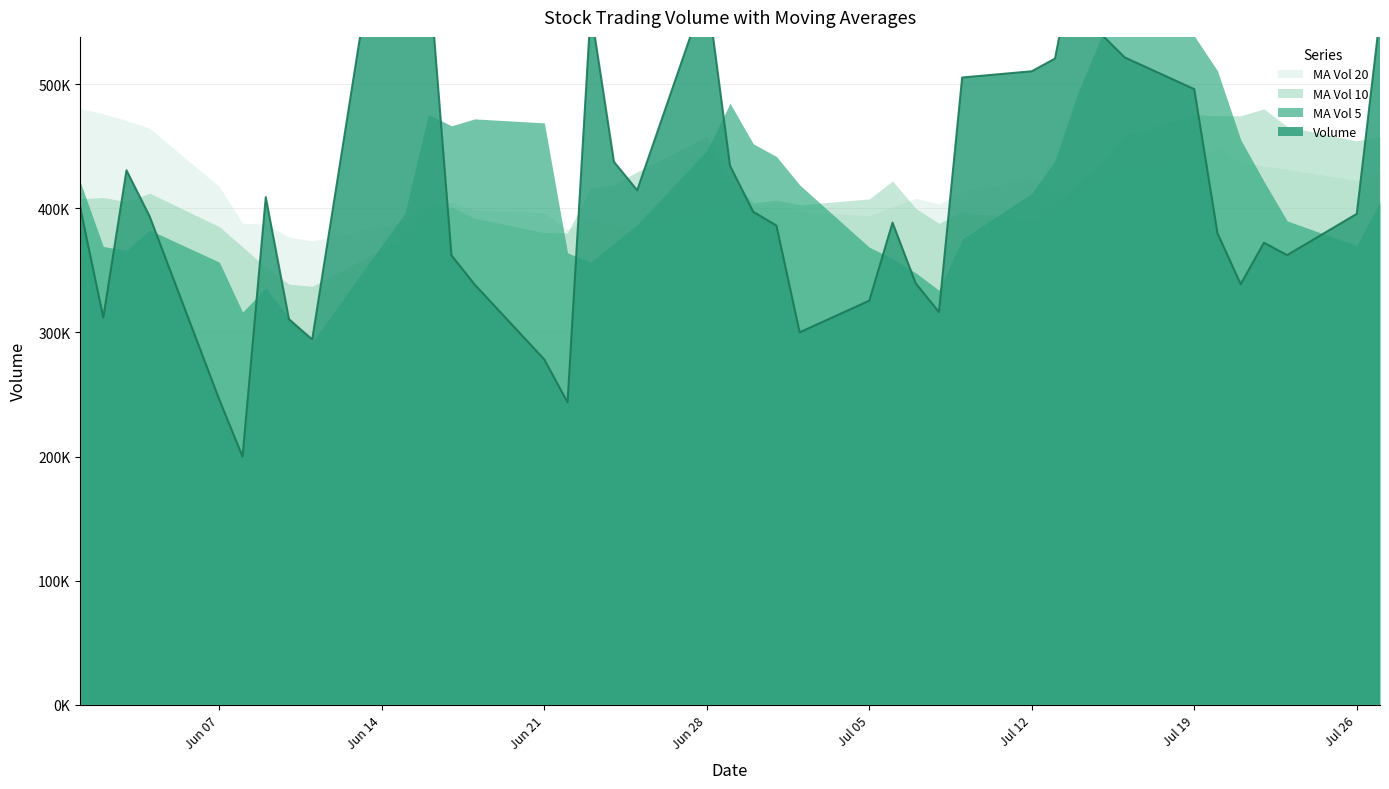

The value of ma_v_5 at 20210709 is 190725.5. True or false?

False